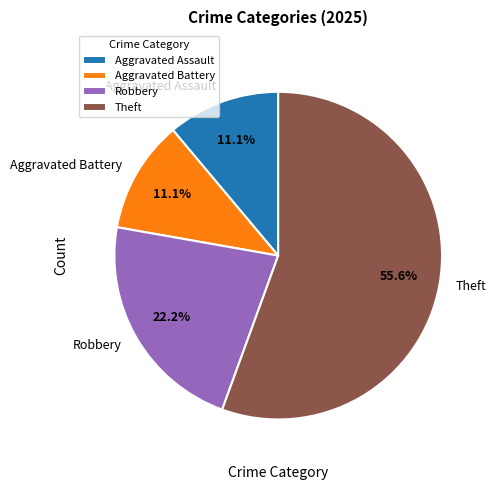

Which has a higher value, Aggravated Battery or Theft?

Theft